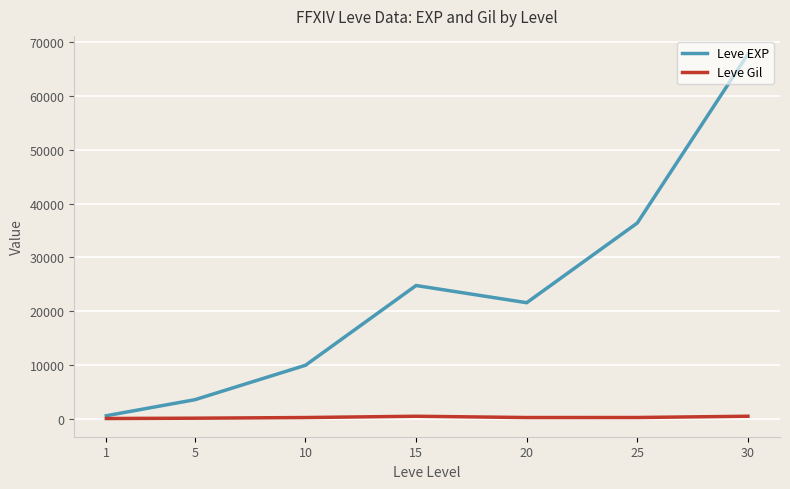

At 20, list the series in order from smallest to largest.

Leve Gil, Leve EXP